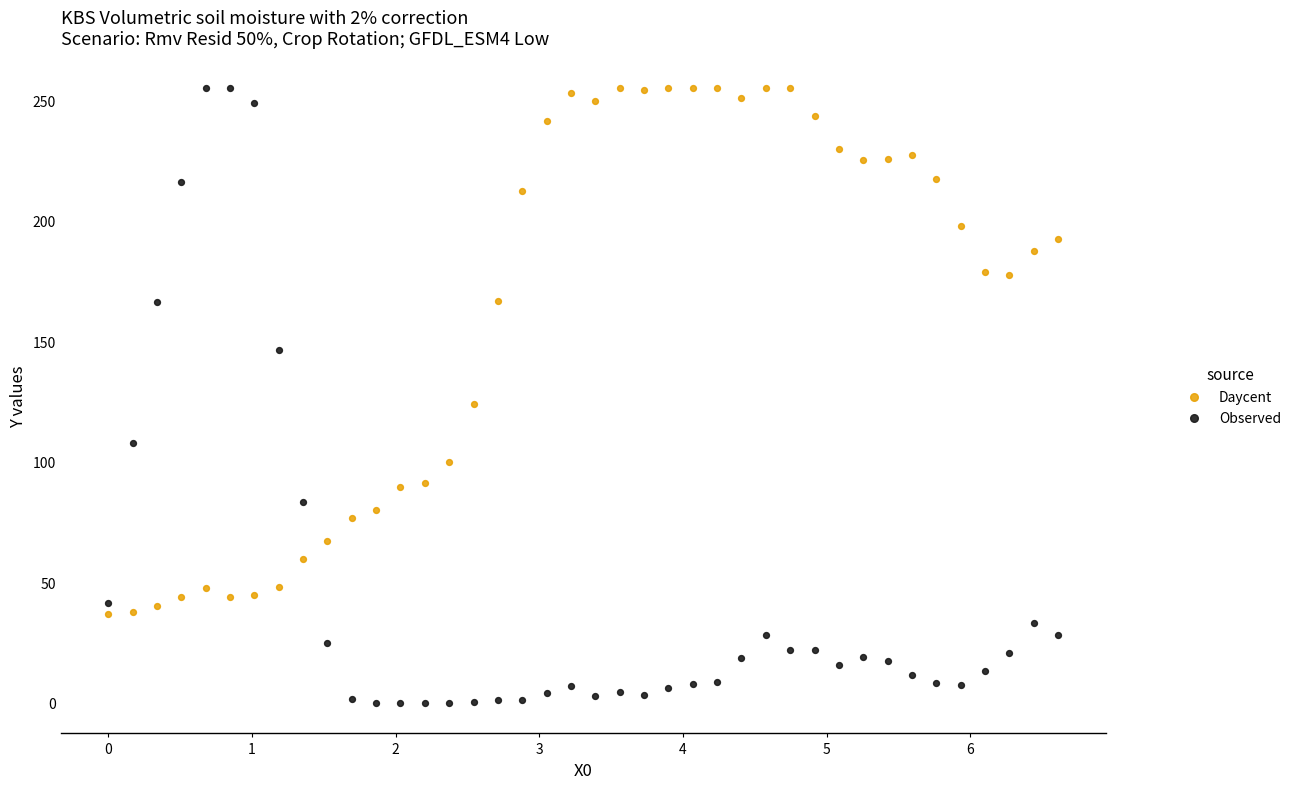

Which series reaches the minimum Y coordinate?

Observed